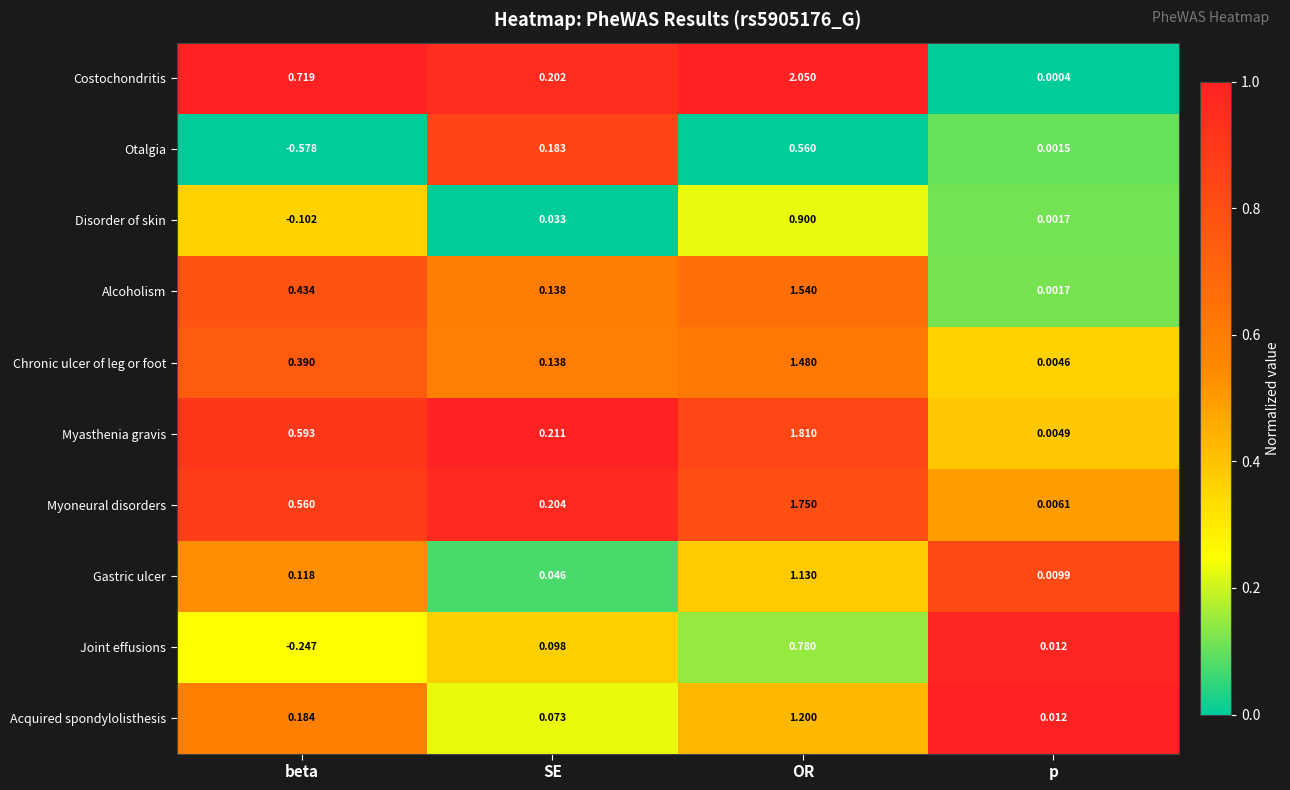

Which category has the lowest value across all series?

beta